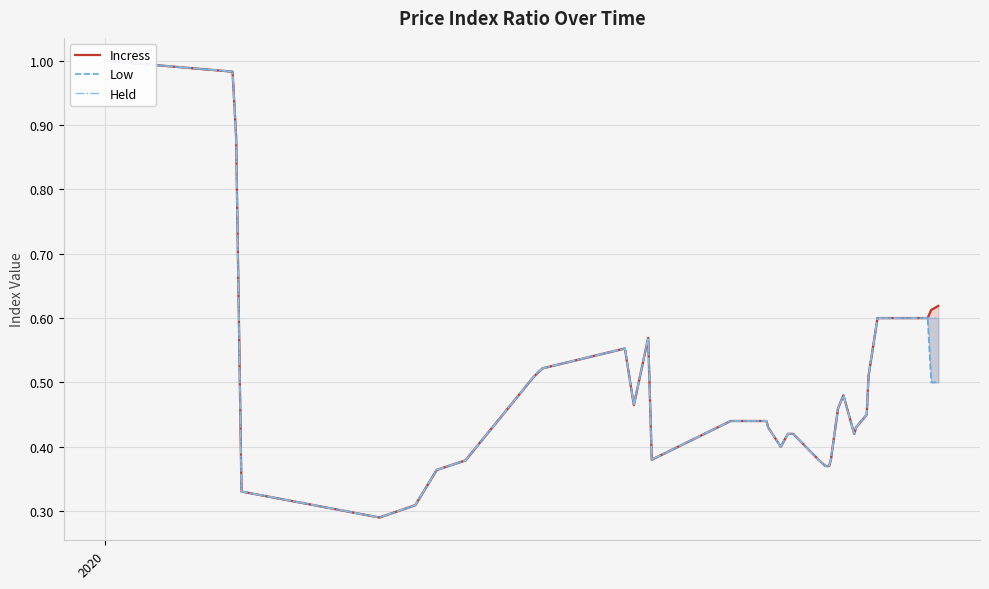

List the series in order of their peak value, lowest first.

Incress, Low, Held